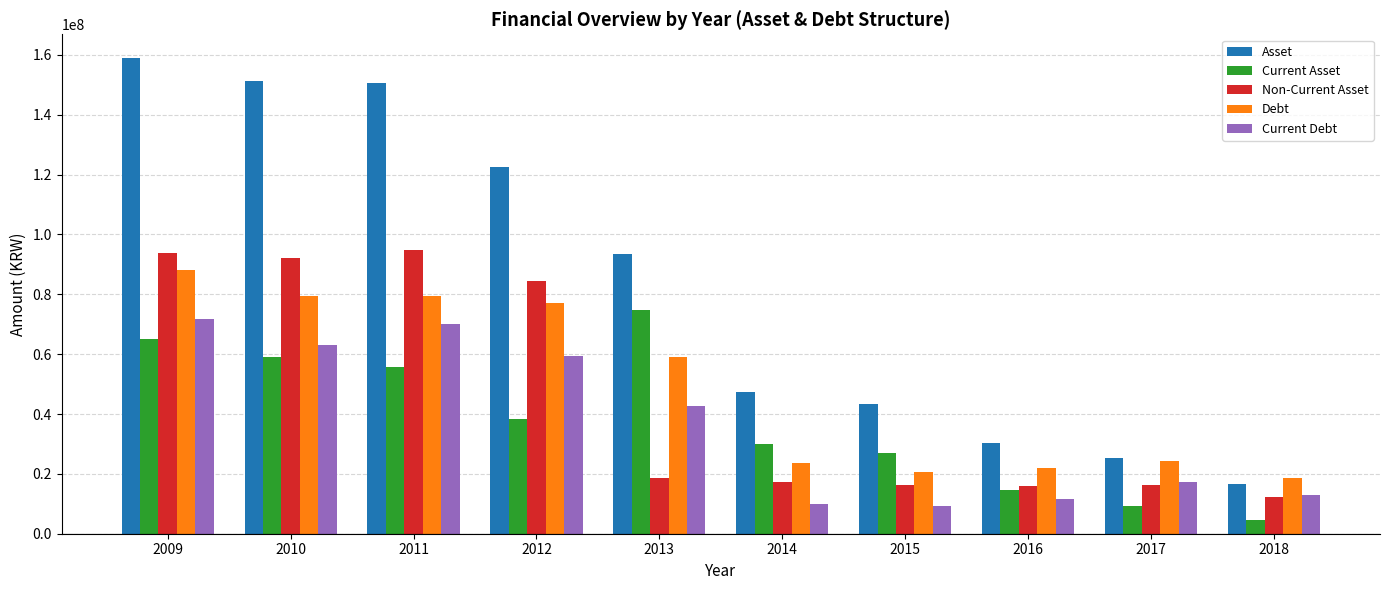

Does the chart contain any negative values?

No